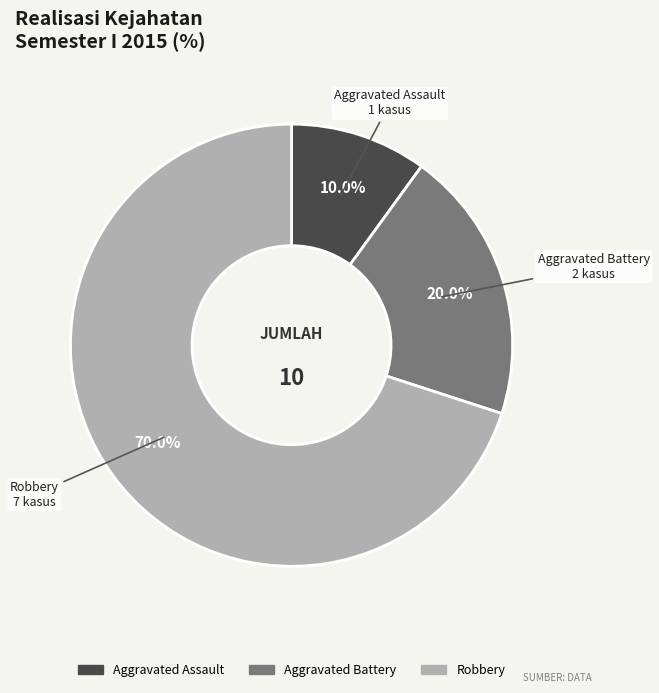

How many segments does this pie chart have?

3